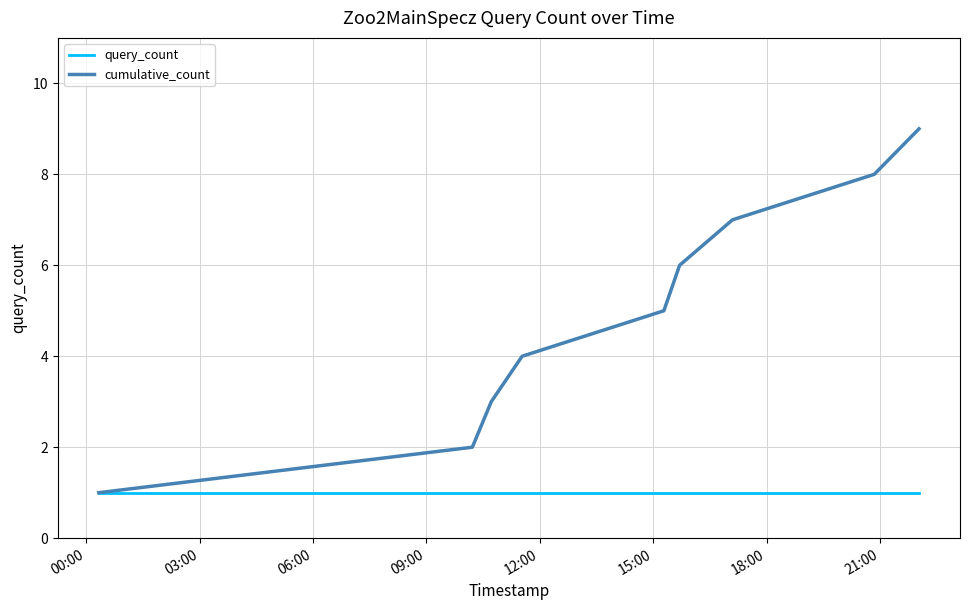

List the series in order of their peak value, highest first.

cumulative_count, query_count